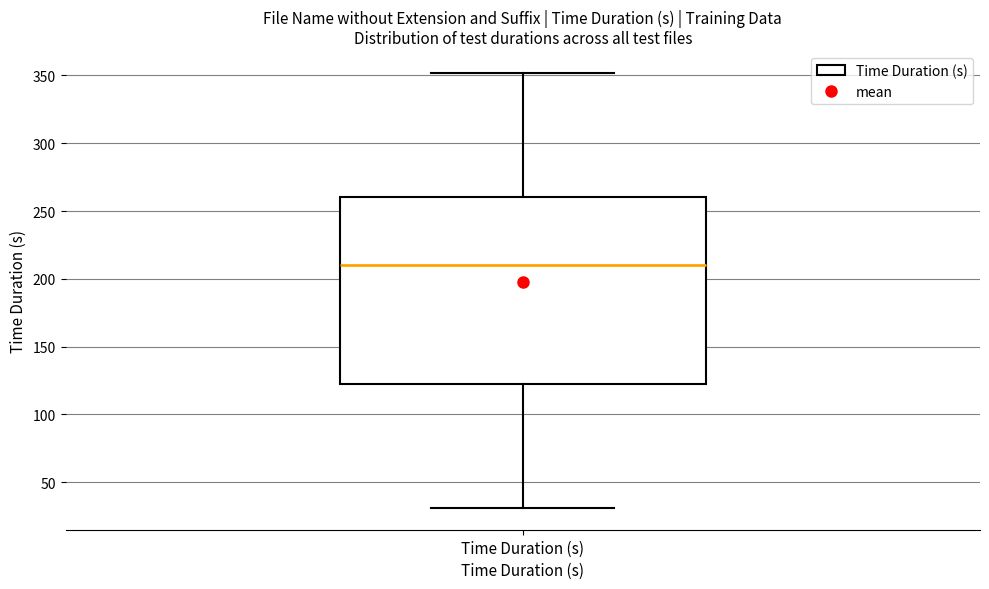

Read this box plot against the y-axis: the position of the median line, the range covered by the box, and the ends of both whiskers. The values are not printed on the chart, so give them approximately, as read against the axis.

median 210, box 125 to 260, whiskers 30 to 350